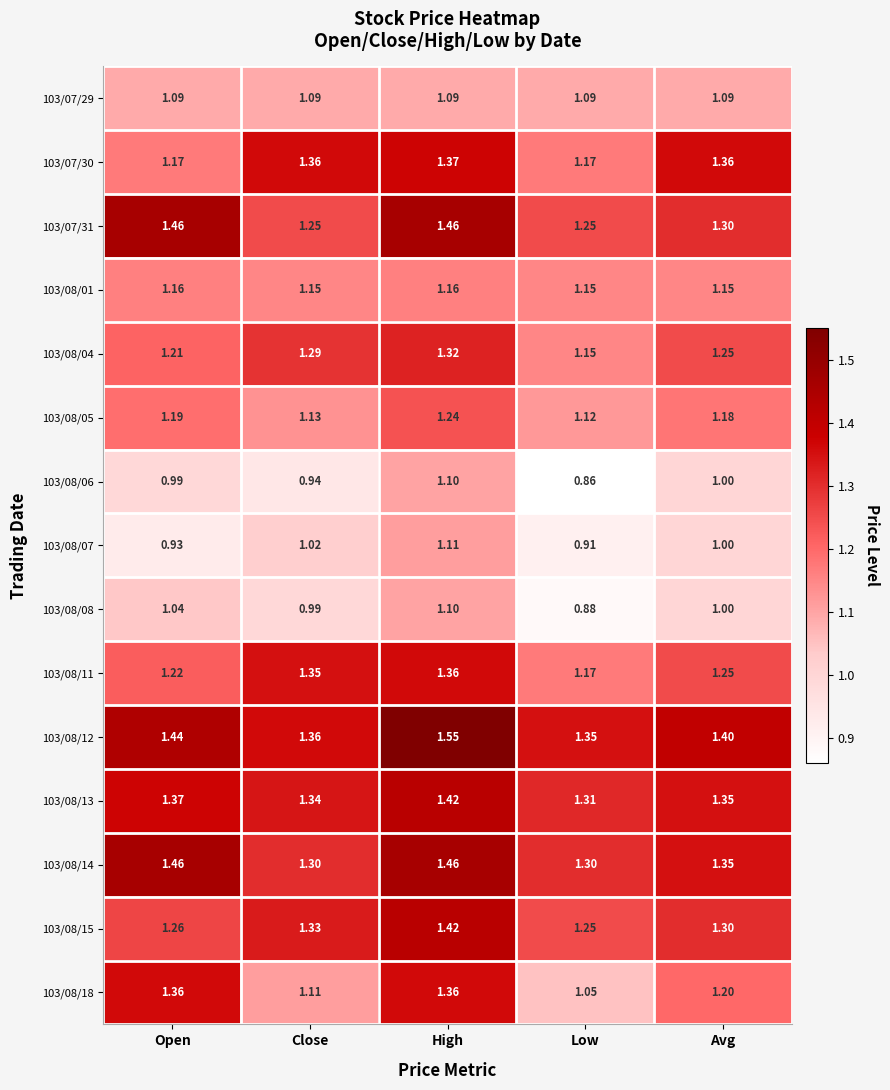

At which category is the sum across all series the highest?

High